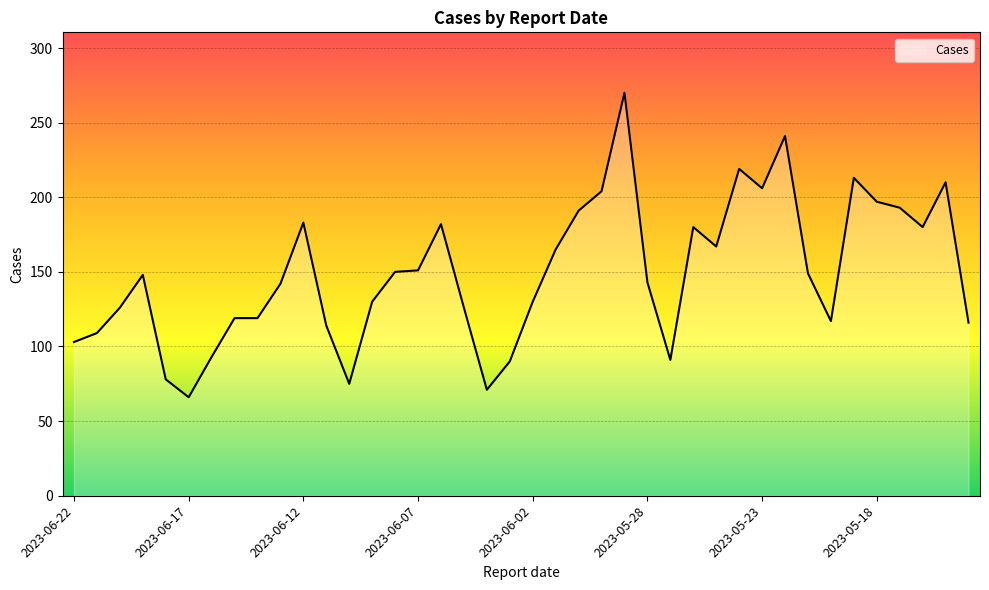

What is the maximum value shown in the chart?

270